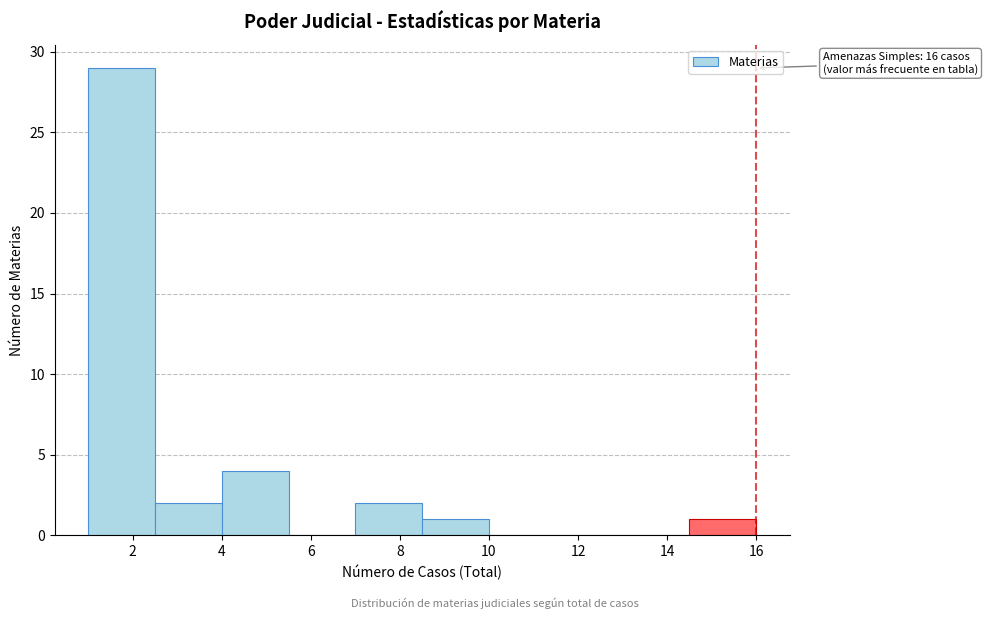

Which range on the x-axis has the tallest bar?

1.0 to 2.5